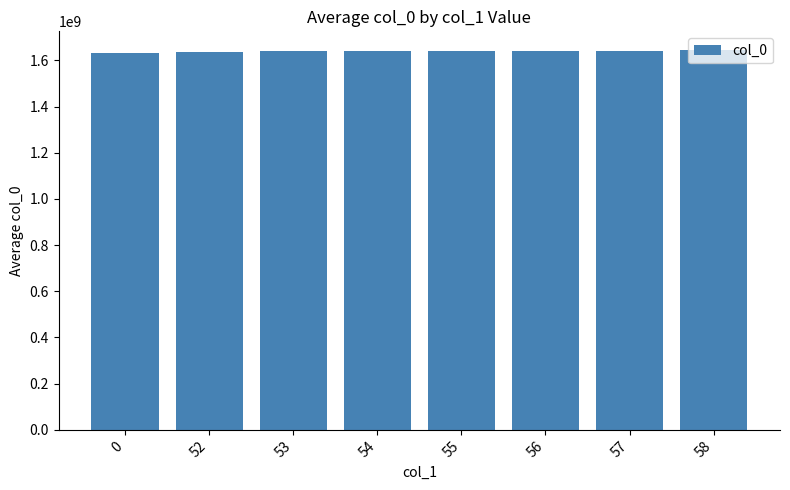

How many data points are less than 1640812620?

4